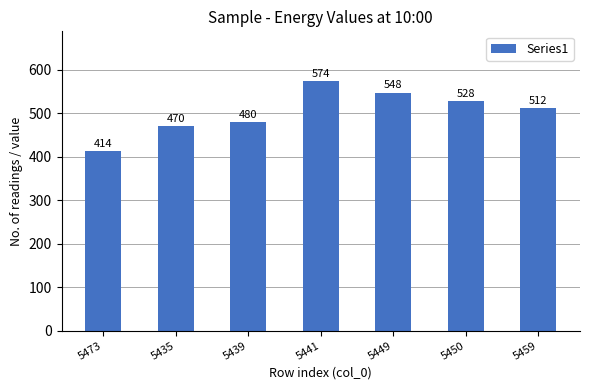

What is the change in value from 5473 to 5450?

+114